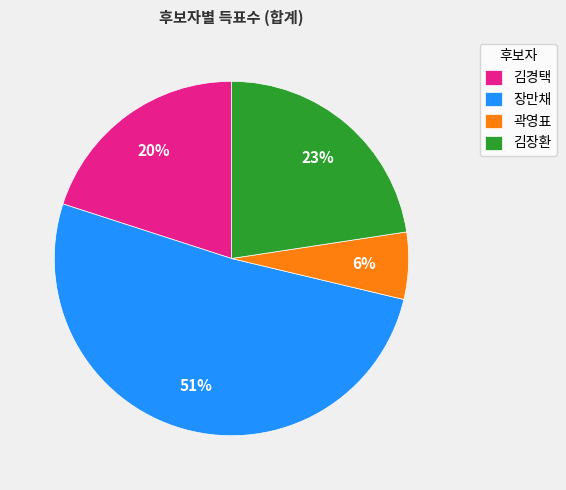

Which category has the smallest portion of the pie?

곽영표